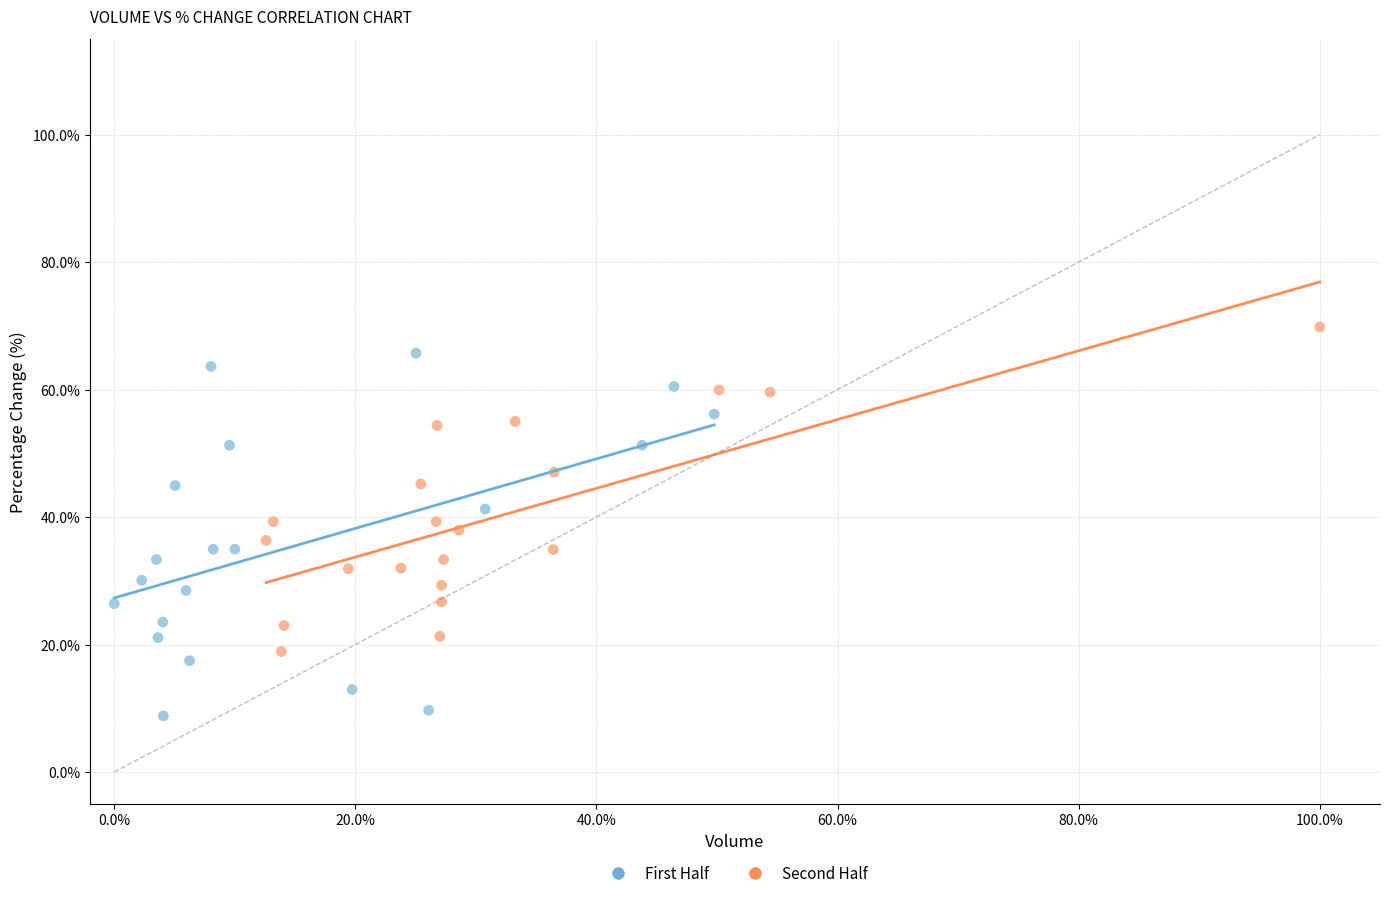

Which series reaches the maximum Y coordinate?

Second Half